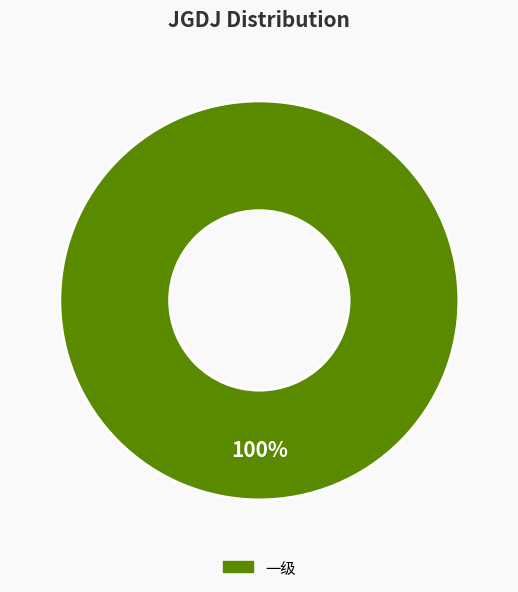

Does any single category account for the majority?

Yes